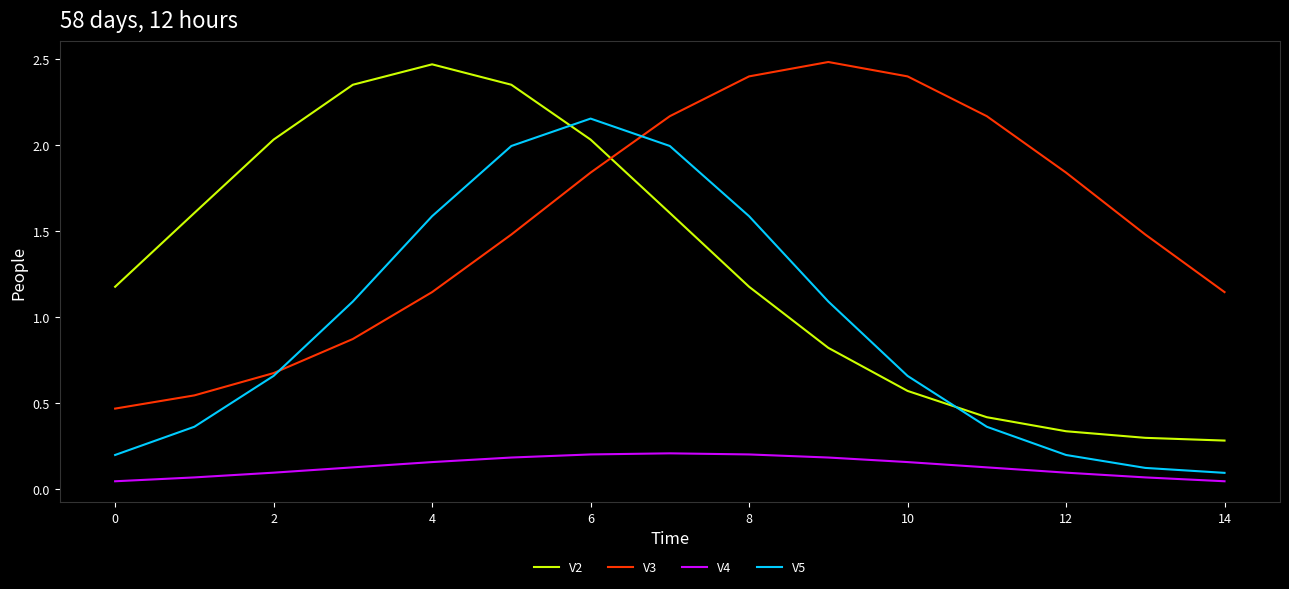

True or false: V4 and V2 intersect in this chart.

False